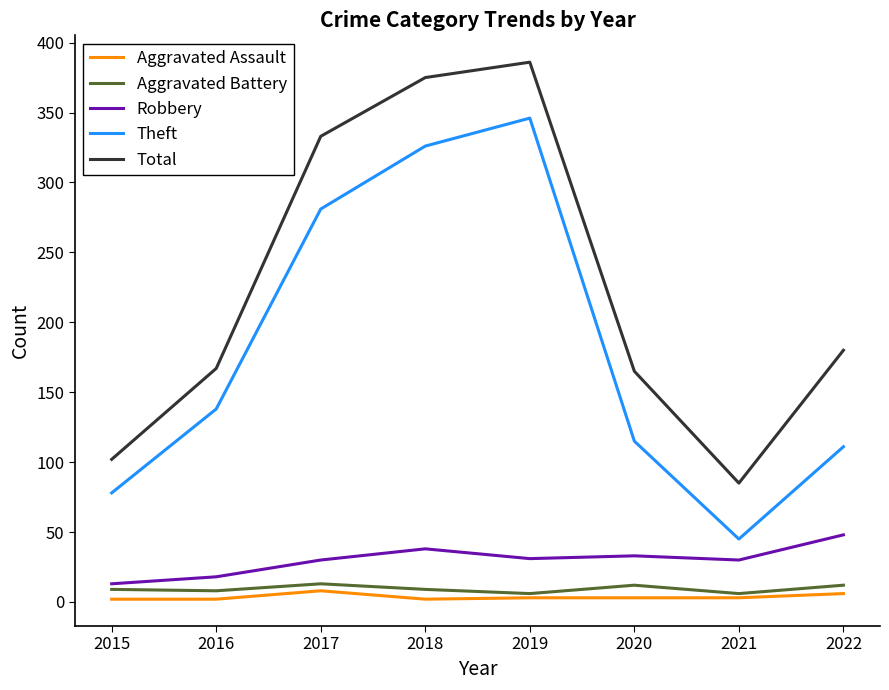

What is the sum of the Total values at 2022 and 2019?

566